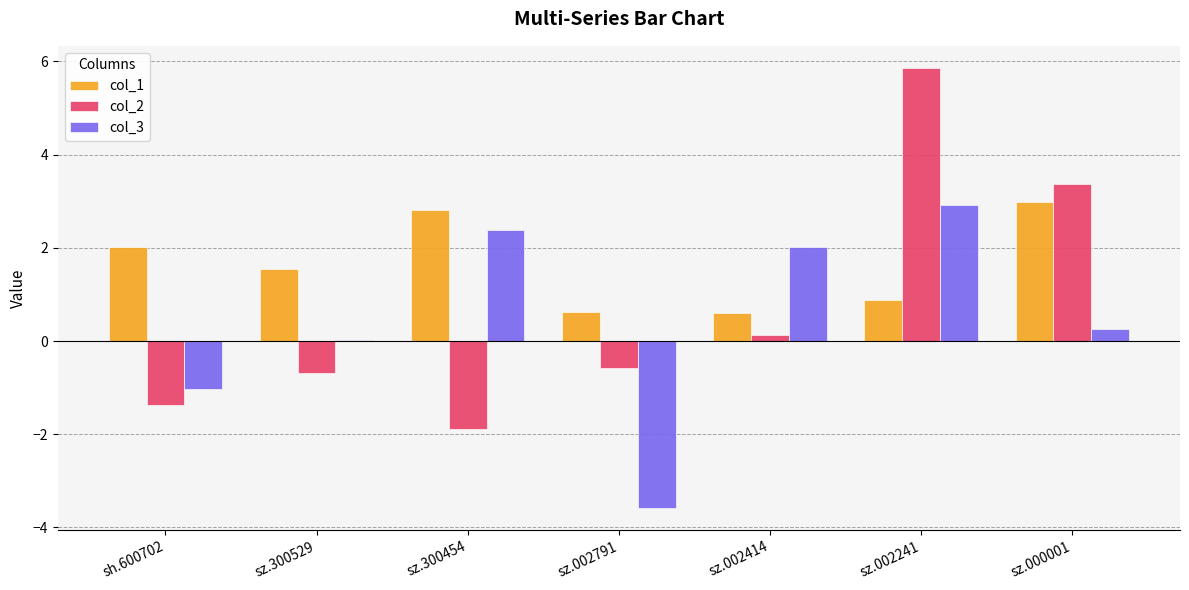

Where does the col_1 series first go above 1?

sh.600702